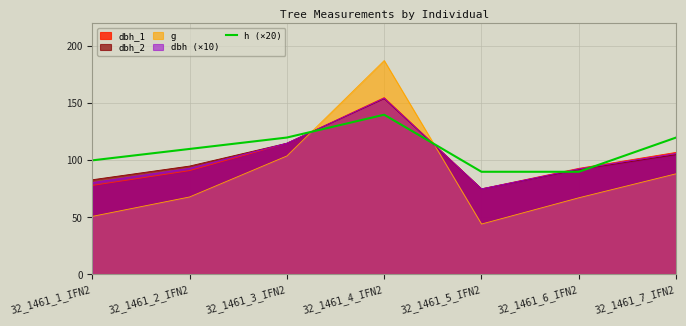

Which label corresponds to the smallest value in the chart?

32_1461_5_IFN2